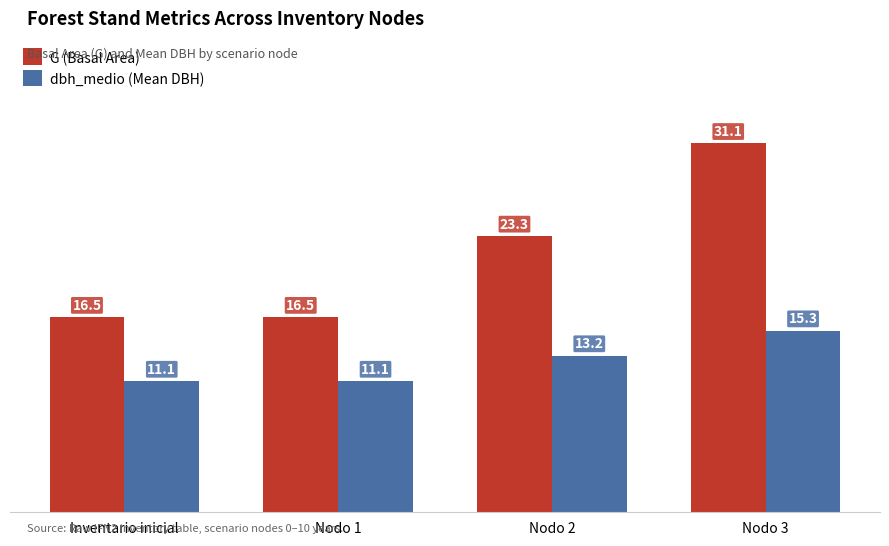

What is the label of the 1st bar from the right?

Nodo 3